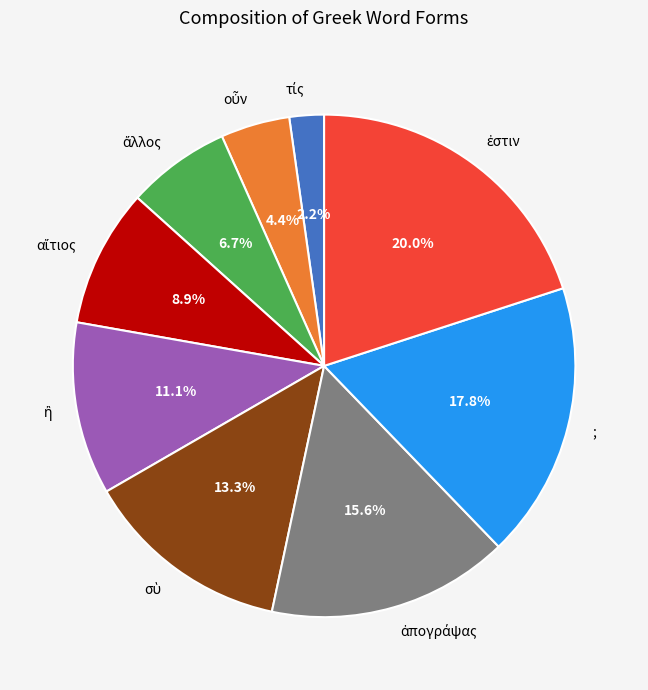

Does any single category account for the majority?

No